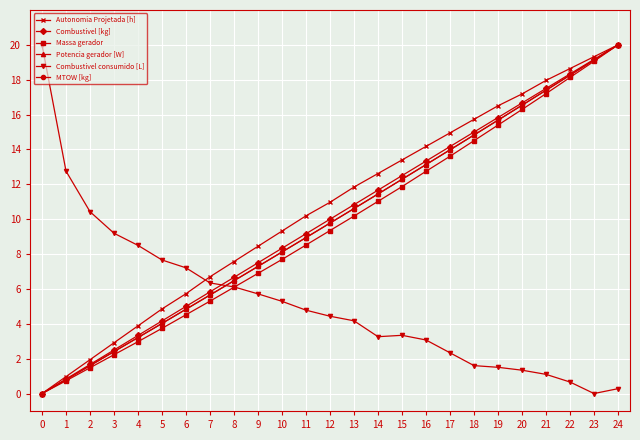

Rank the categories by MTOW [kg] value from highest to lowest.

24, 23, 22, 21, 20, 19, 18, 17, 16, 15, 14, 13, 12, 11, 10, 9, 8, 7, 6, 5, 4, 3, 2, 1, 0